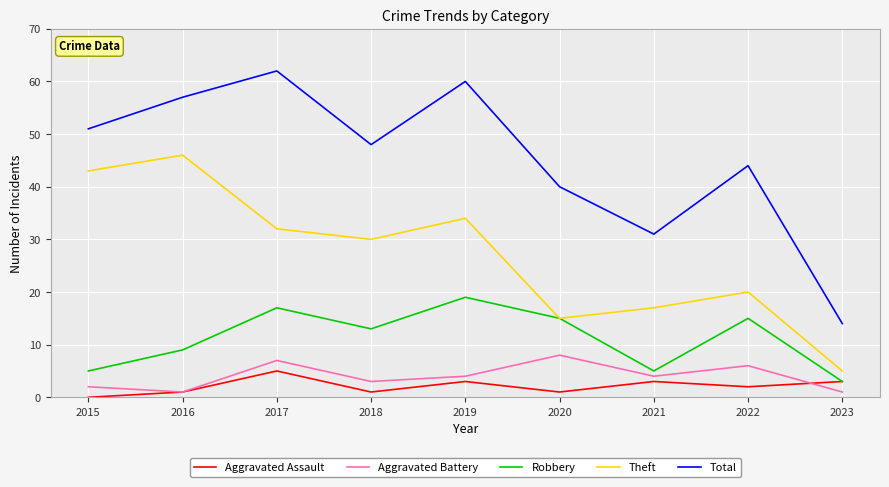

What is the difference between the highest and lowest values at 2016?

56